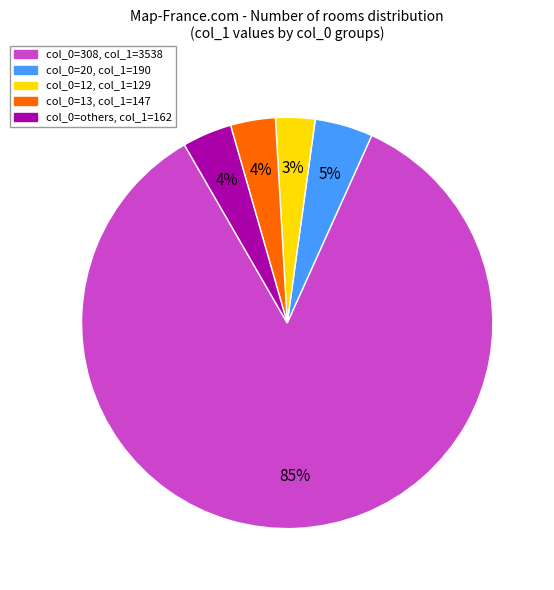

Count the number of slices in the pie.

5